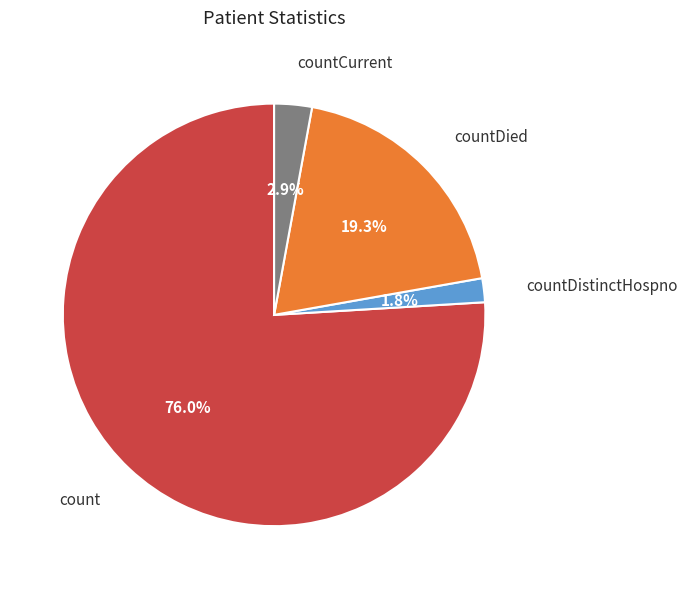

Is there a majority slice in this chart?

Yes